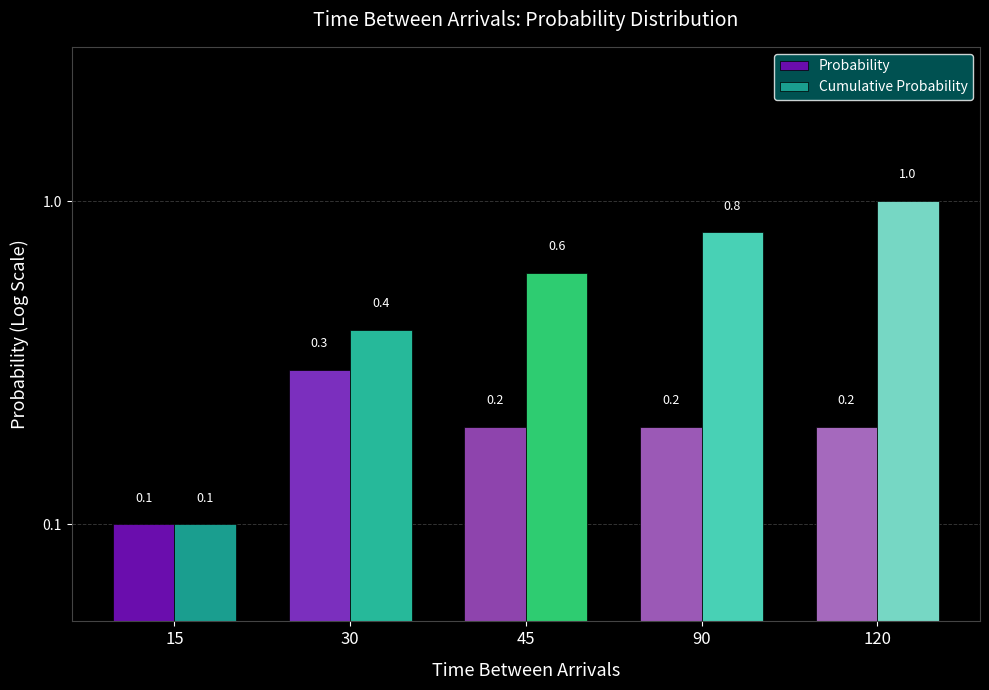

Rank the series at 30 from lowest to highest value.

Probability, Cumulative Probability